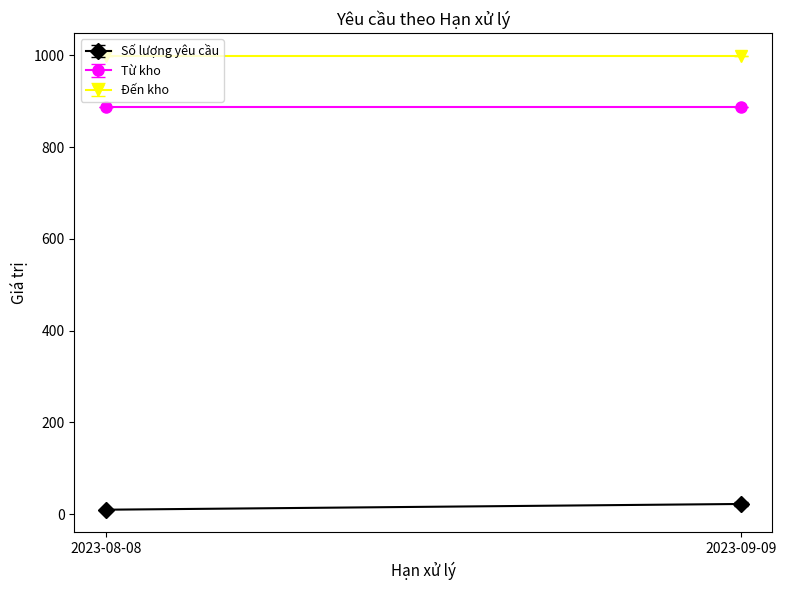

True or false: Từ kho has more than 2 interior local peaks.

False